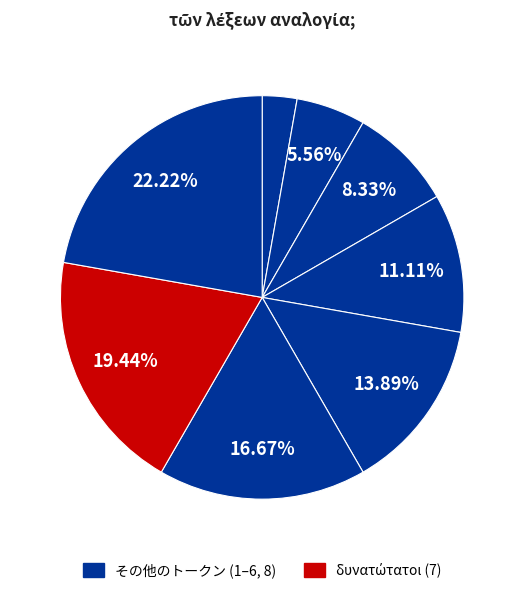

How many segments does this pie chart have?

8